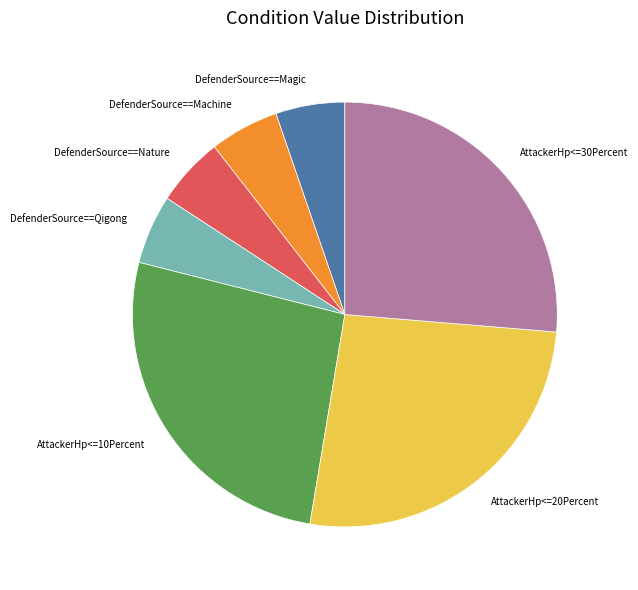

What is the ratio of the value at DefenderSource==Nature to the value at DefenderSource==Qigong?

1.0